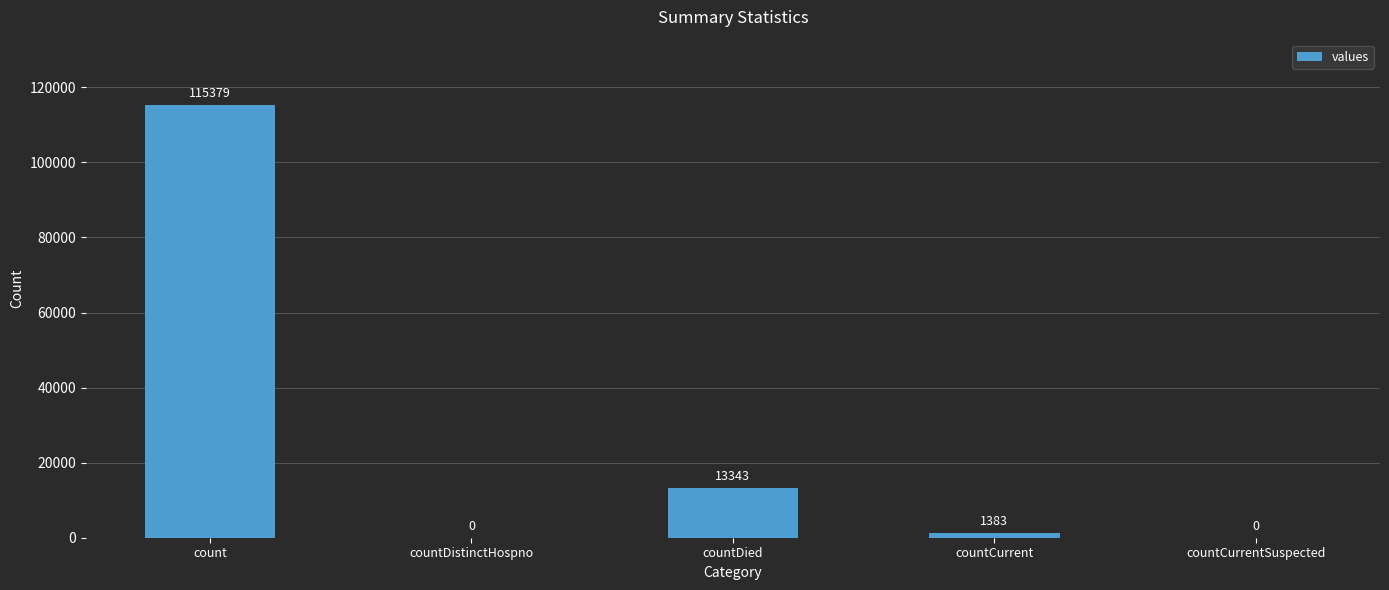

Where is the data nearest to the value 57689?

countDied